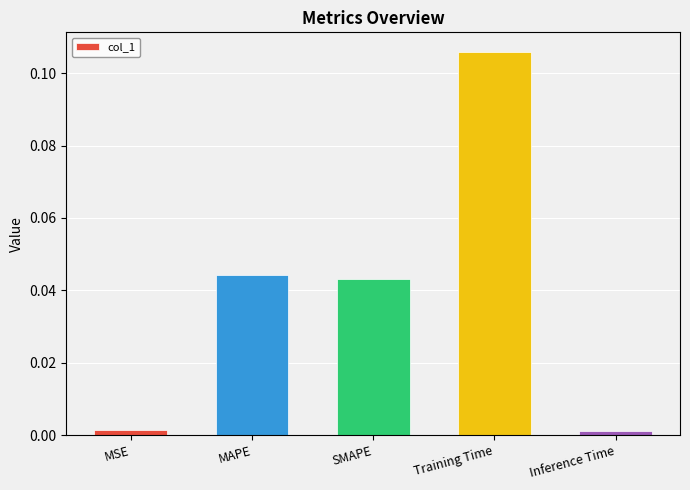

Does the chart contain any negative values?

No